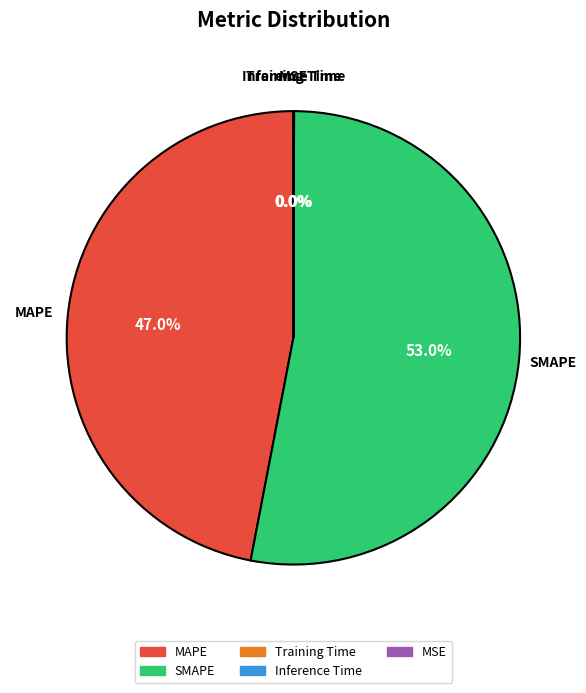

How much of the chart is everything except MAPE?

53.0%